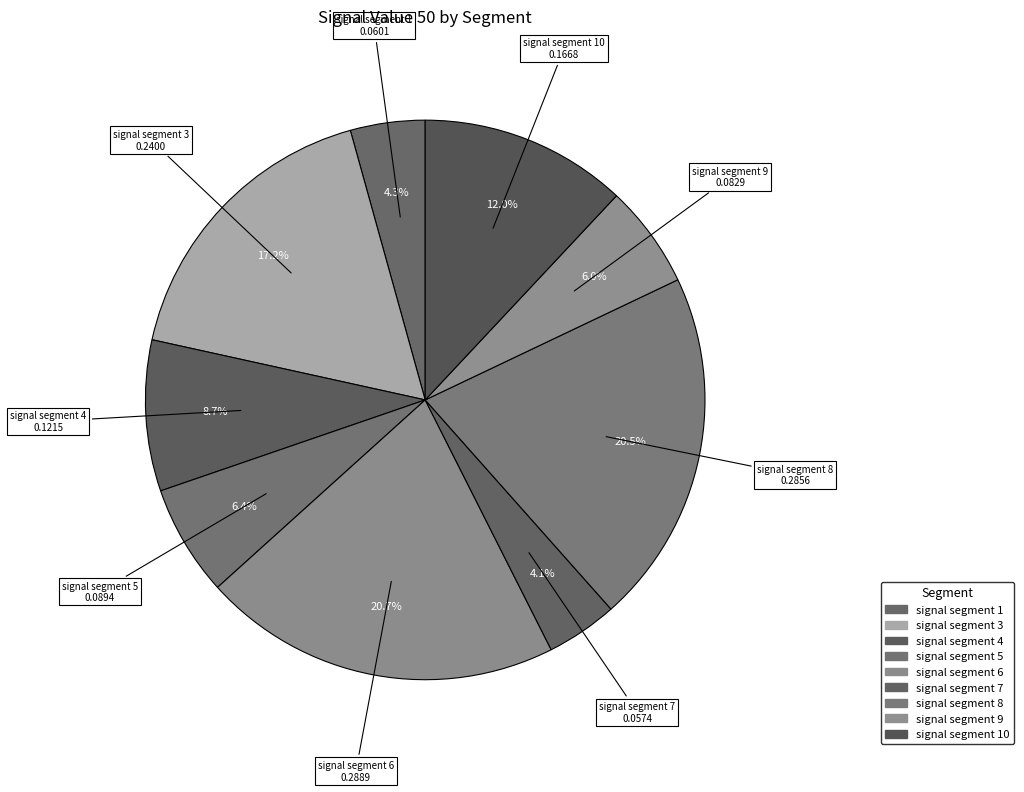

Is signal segment 3 the majority of the pie?

No